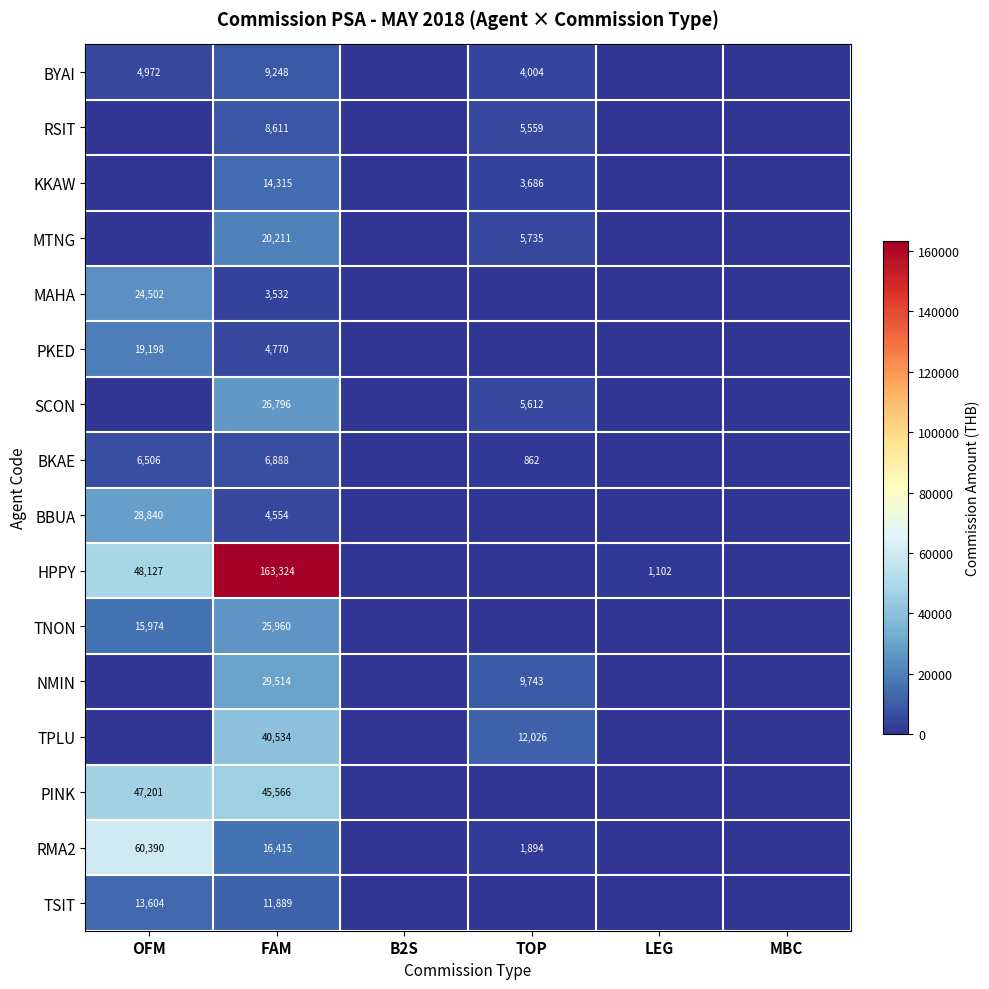

What is the difference between the highest and lowest values at FAM?

159792